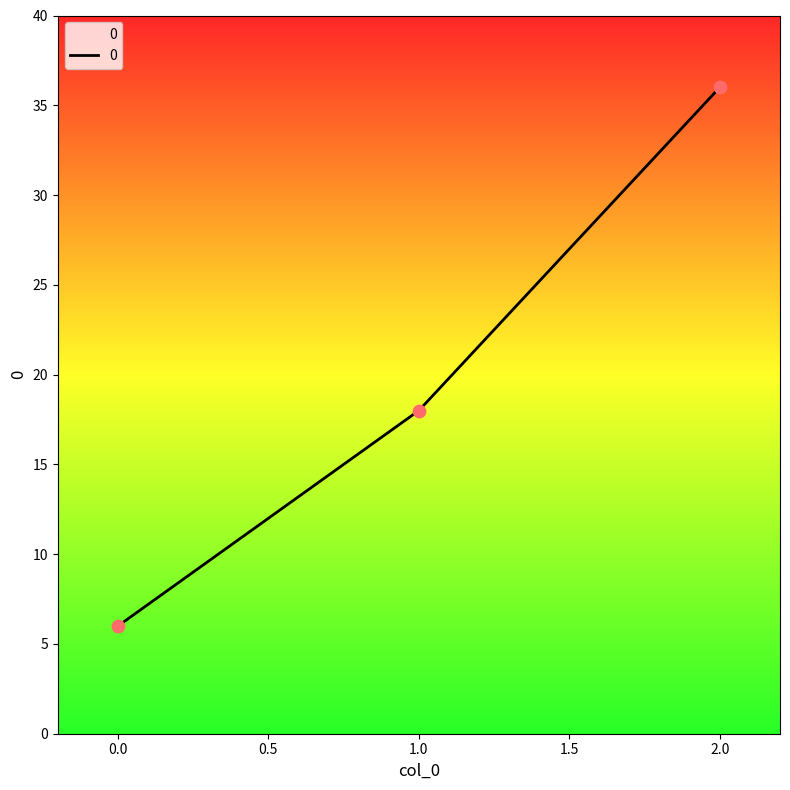

What is the change in value from 1.0 to 2.0?

+18